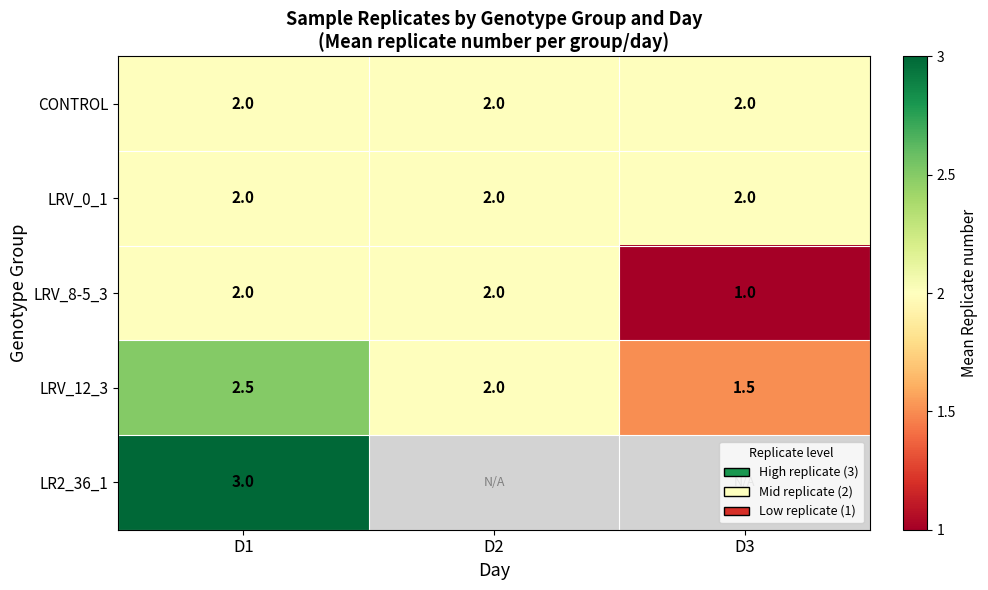

The value of CONTROL at D3 is 2.0. True or false?

True